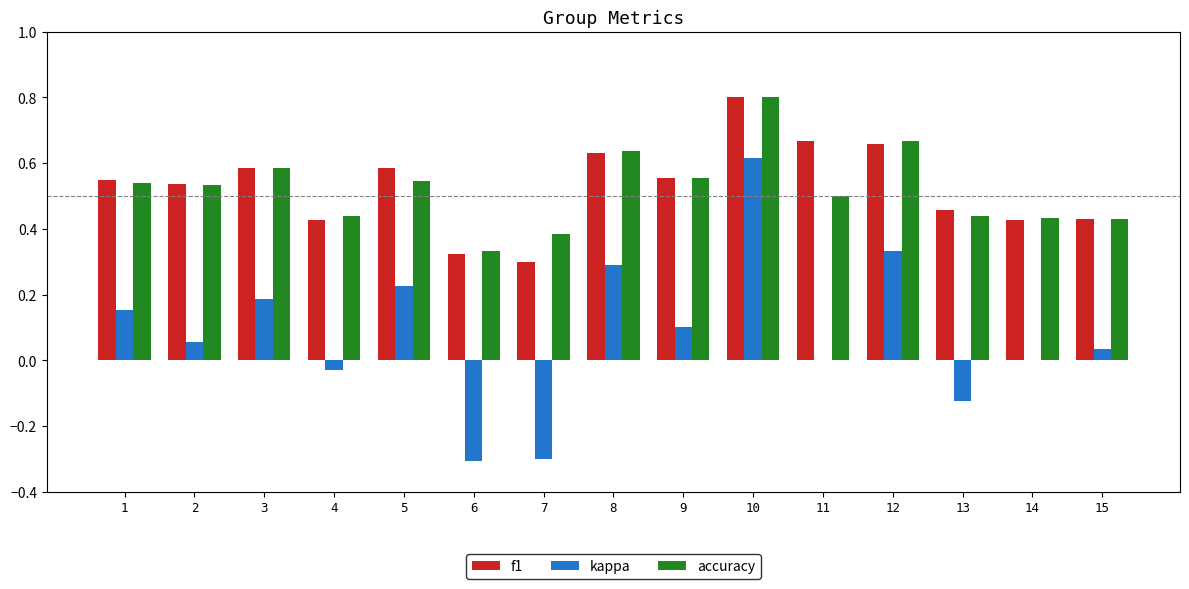

Which category has the highest value across all series?

10